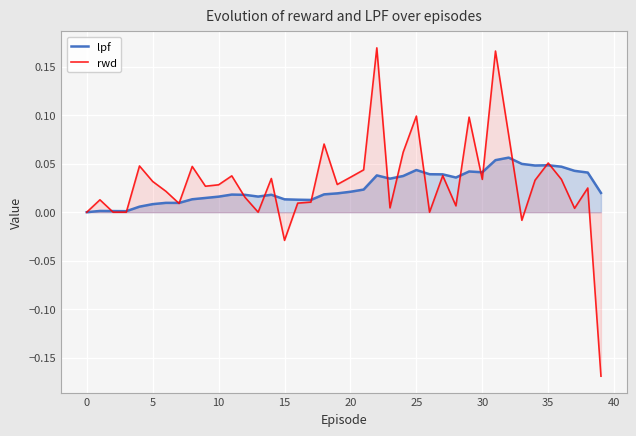

Which series ends up on top after the final intersection of rwd and lpf?

lpf